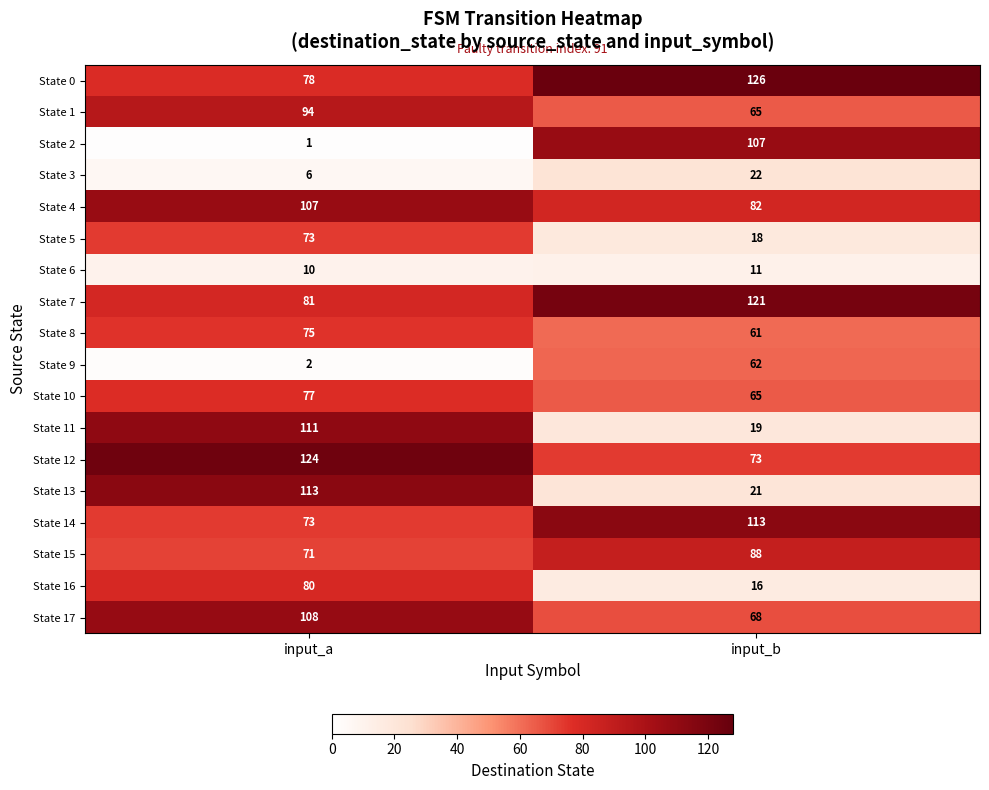

Which series has the widest spread of values?

State 2